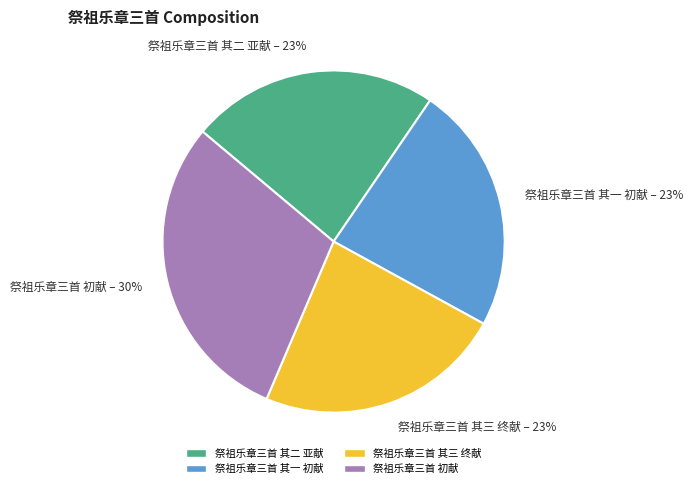

To the nearest percent, what is the average slice percentage?

25%